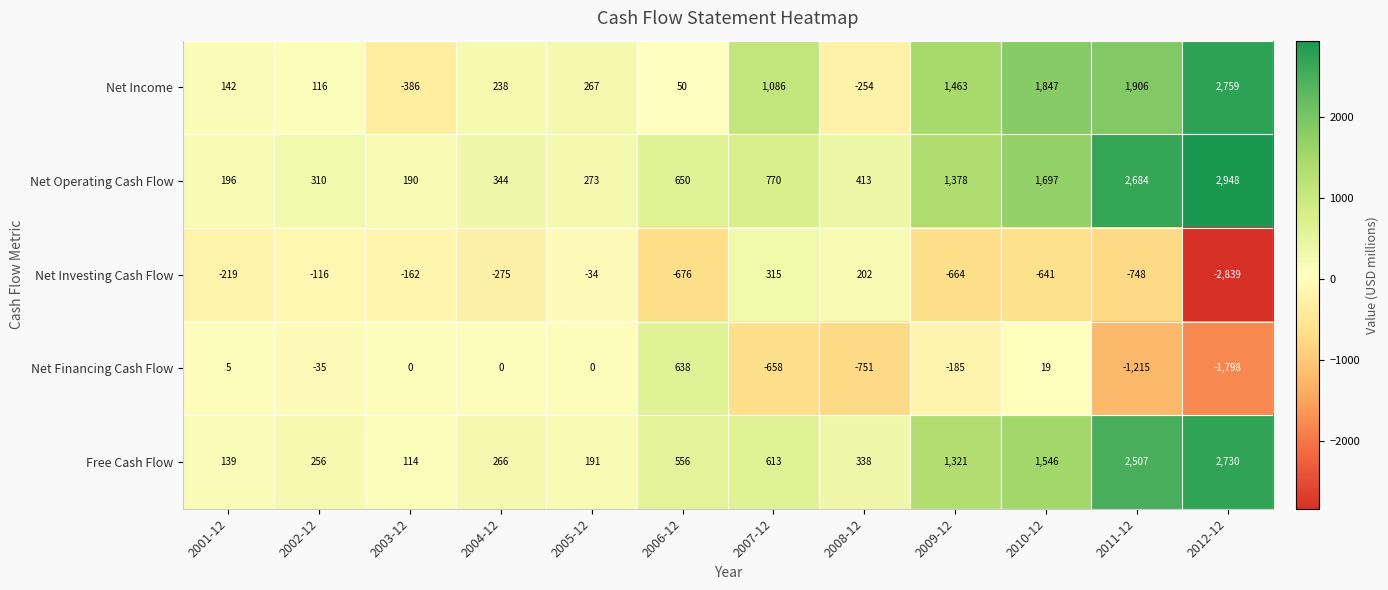

The Free Cash Flow series shows 2730 at 2012-12. True or false?

True